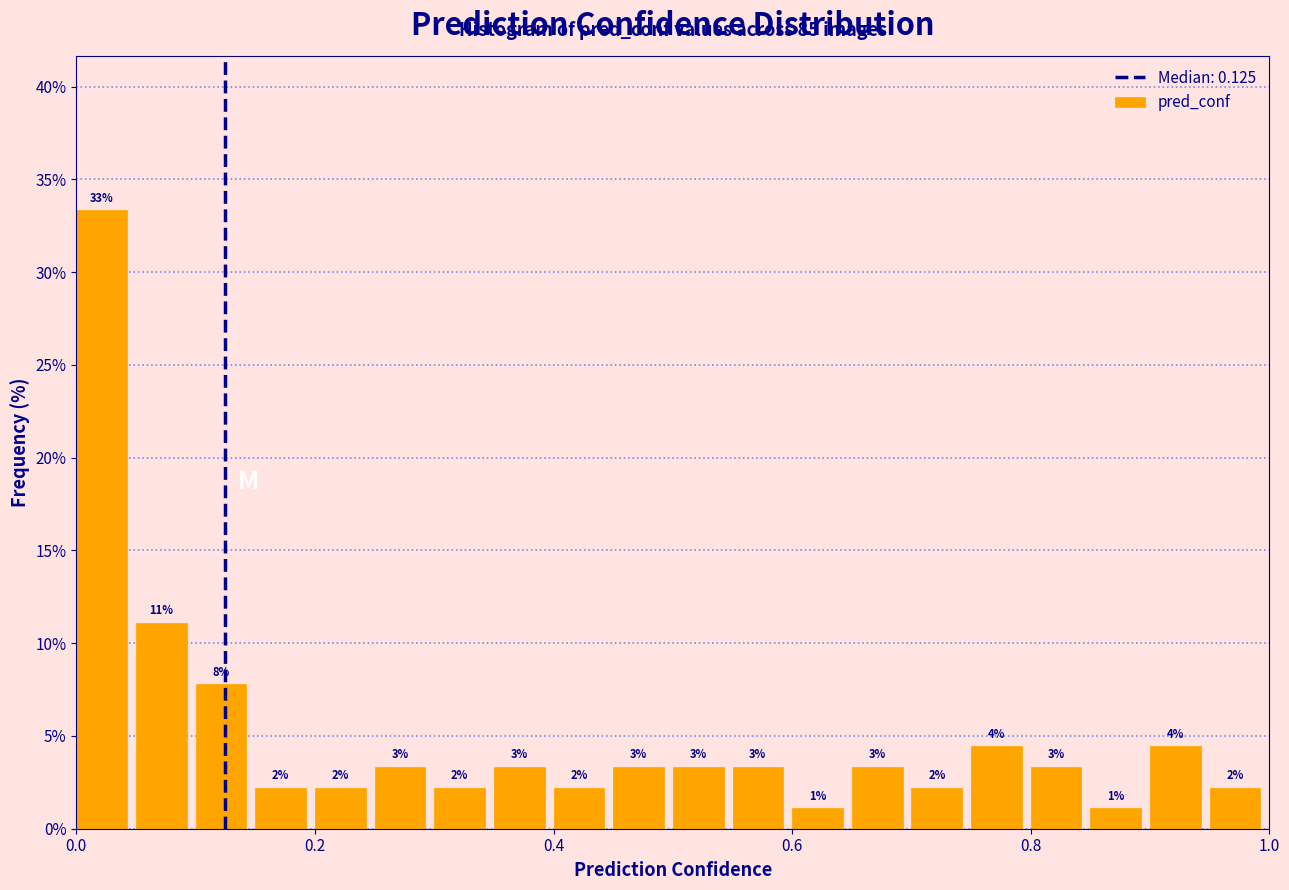

Read against the x-axis, roughly where is the centre of the tallest bar?

0.02